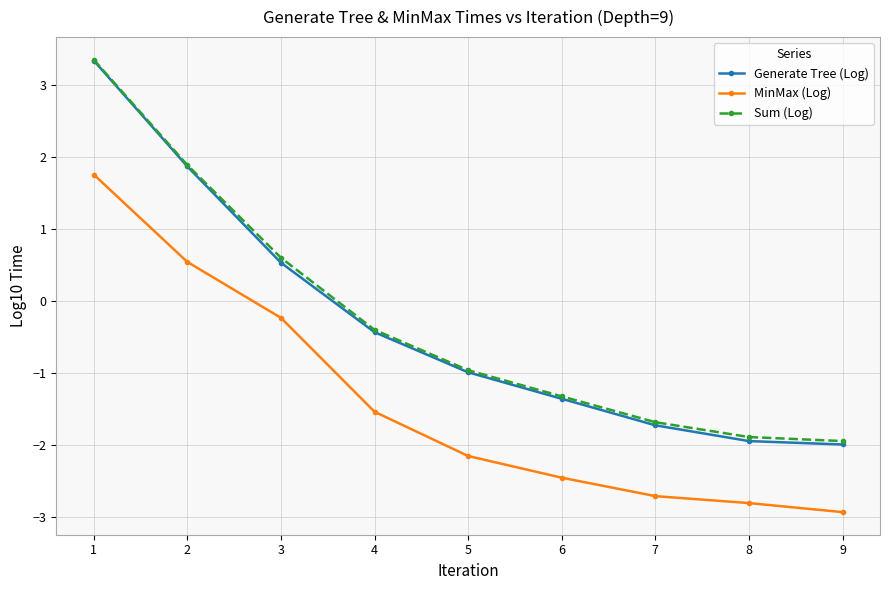

How many data points in Generate Tree (Log) are above 0?

3